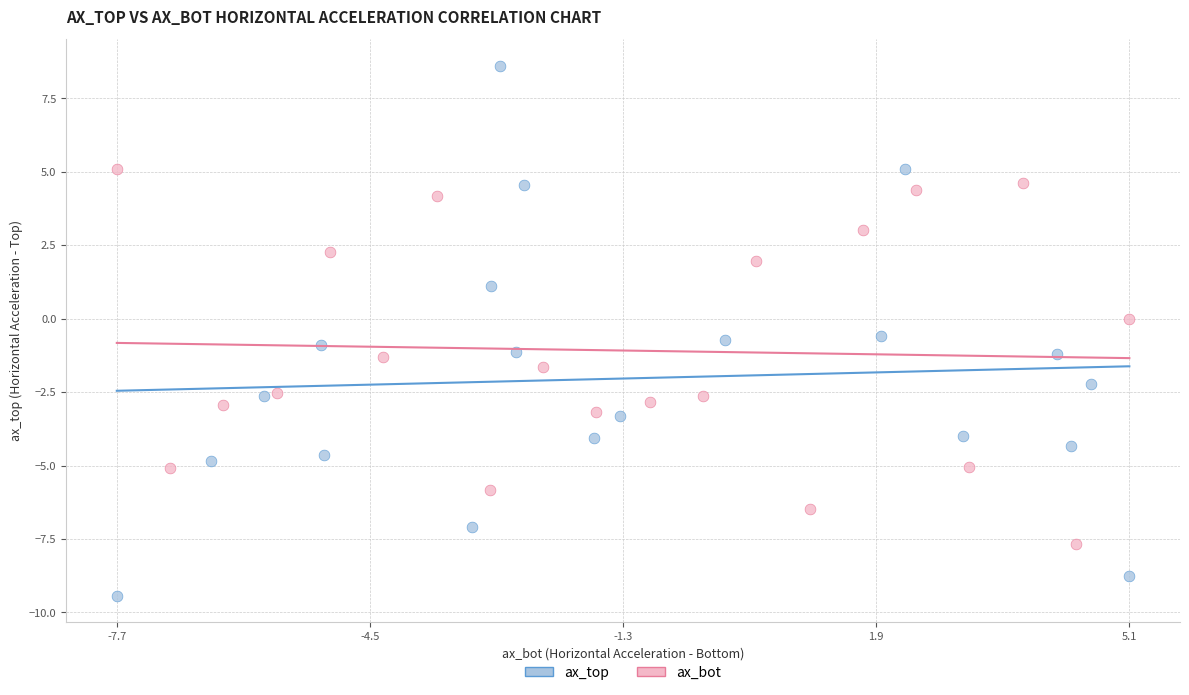

Which series contains the lowest Y value?

ax_top